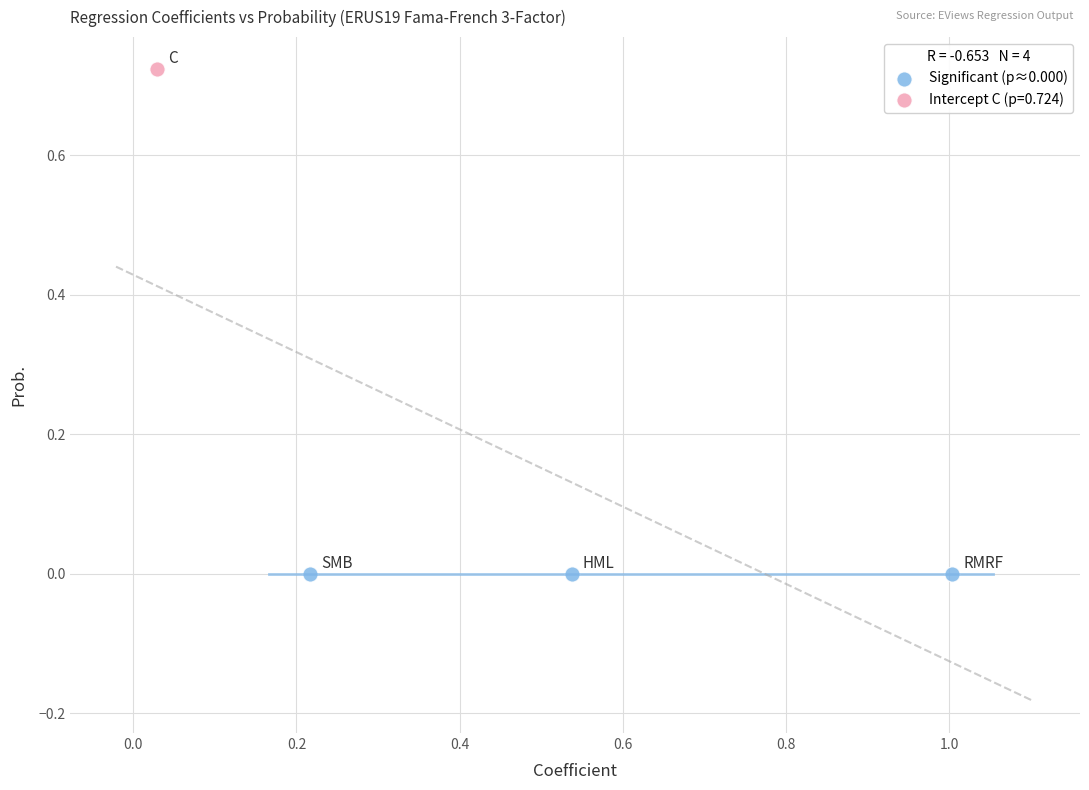

What are all the series names shown in the legend?

Significant (p≈0.000), Intercept C (p=0.724)